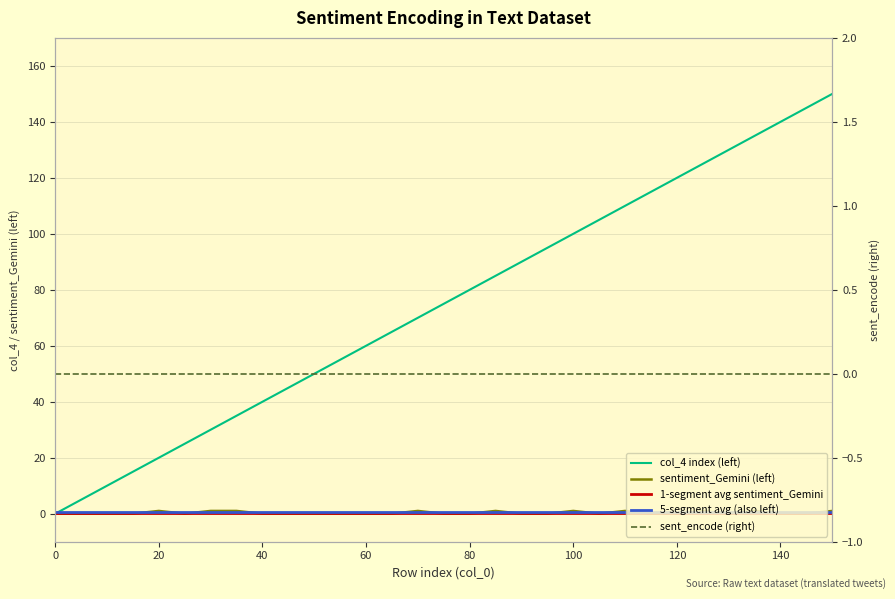

Reading left to right, extract all data points from this chart.

col_4 (index, left): 0=0	5=5	10=10	15=15	20=20	25=25	30=30	35=35	40=40	45=45	50=50	55=55	60=60	65=65	70=70	75=75	80=80	85=85	90=90	95=95	100=100	105=105	110=110	115=115	120=120	125=125	130=130	135=135	140=140	145=145	150=150
sentiment_Gemini (left): 0=0	5=0	10=0	15=0	20=1	25=0	30=1	35=1	40=0	45=0	50=0	55=0	60=0	65=0	70=1	75=0	80=0	85=1	90=0	95=0	100=1	105=0	110=1	115=0	120=0	125=1	130=0	135=1	140=0	145=0	150=1